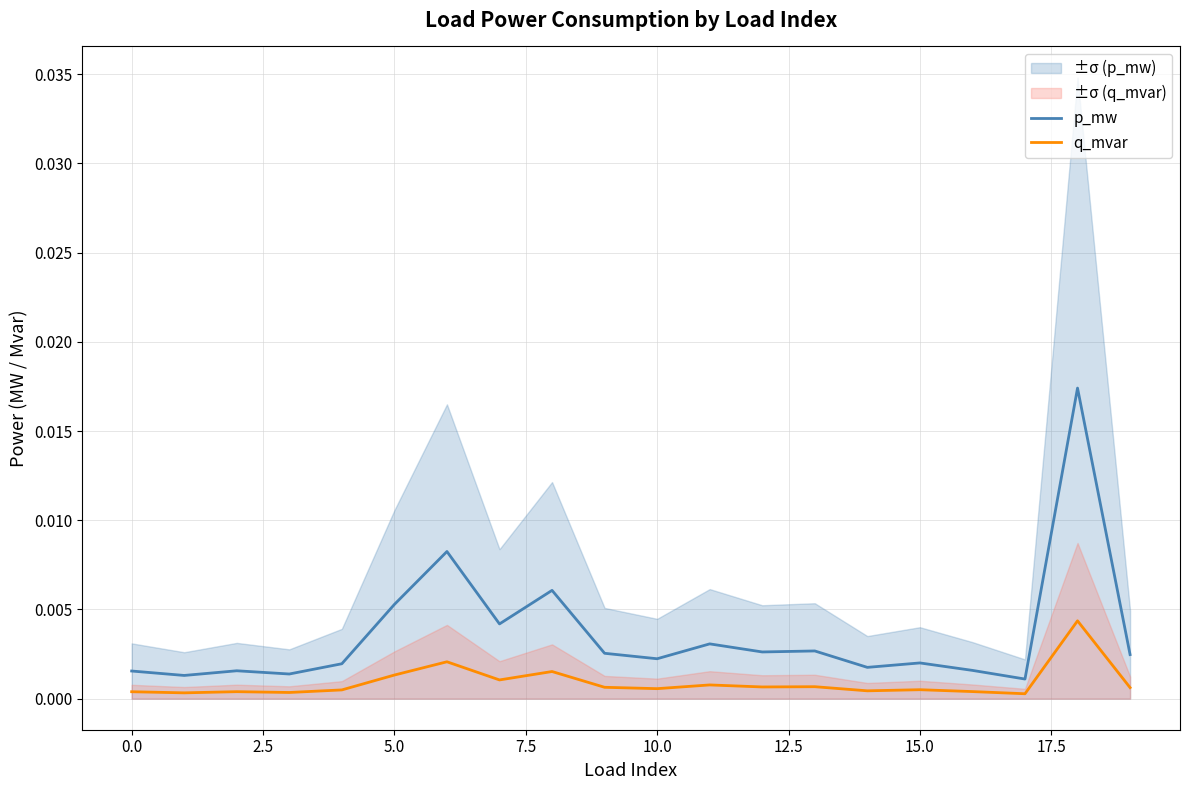

True or false: p_mw and q_mvar cross at least once.

False